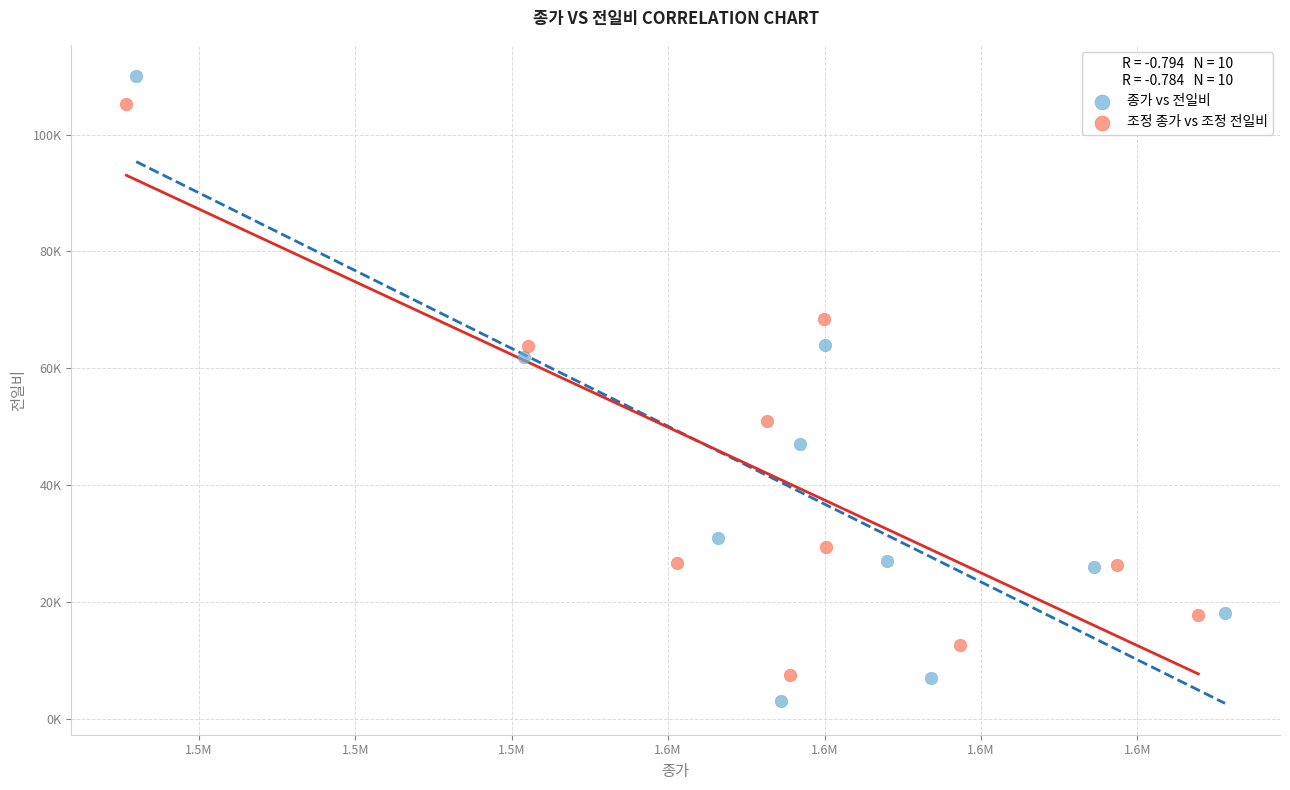

Which series reaches the maximum Y coordinate?

종가 vs 전일비